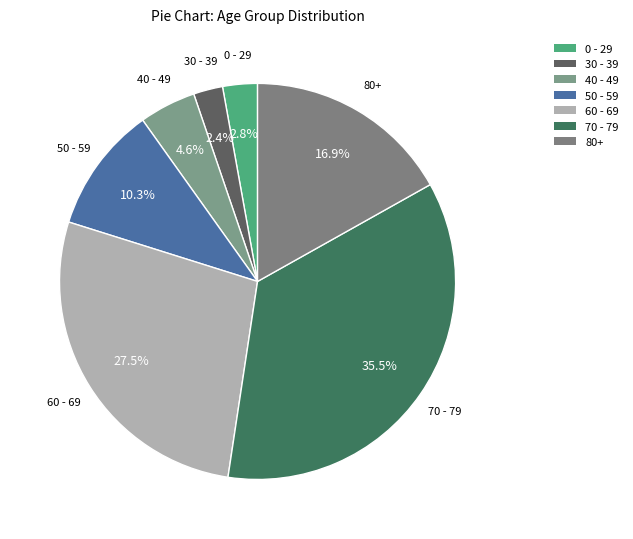

To the nearest percent, what is the difference between the largest and smallest slice percentages?

33%